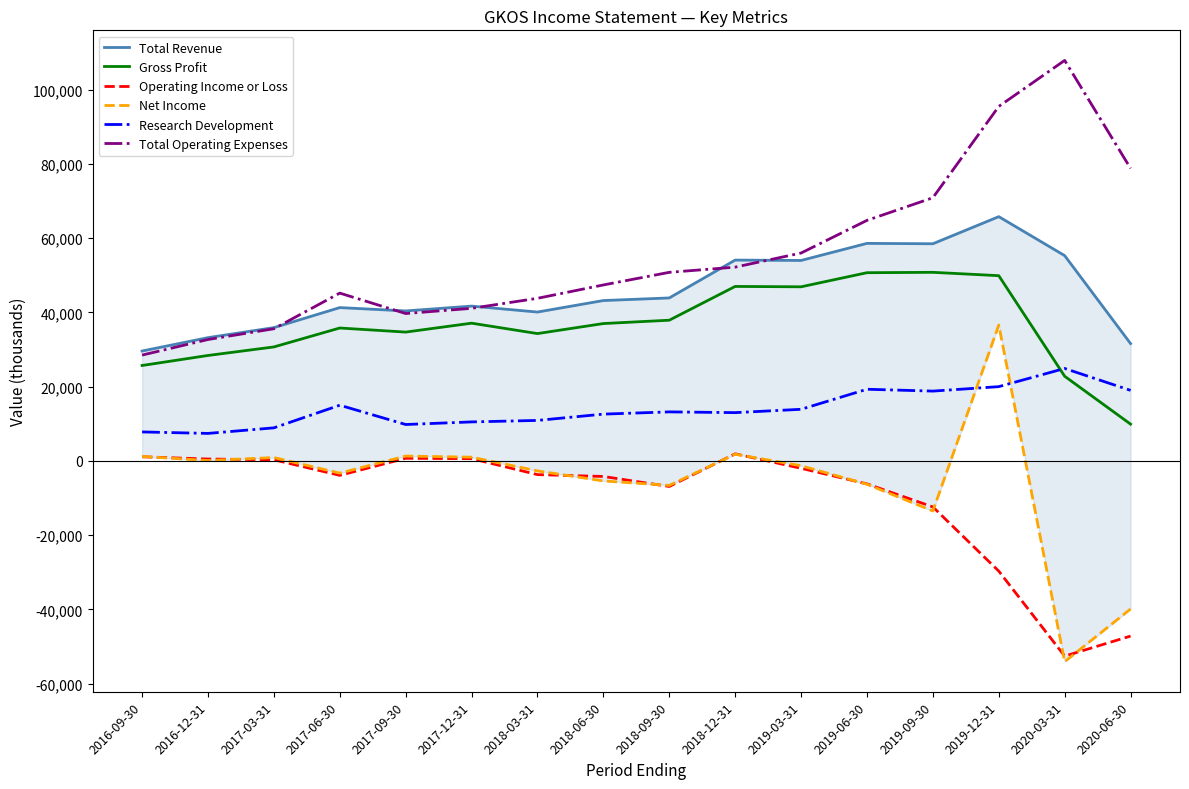

Reading right to left, what are all the values shown in this chart?

Total Revenue: 2020-06-30=31600	2020-03-31=55300	2019-12-31=65800	2019-09-30=58500	2019-06-30=58600	2019-03-31=54000	2018-12-31=54100	2018-09-30=43900	2018-06-30=43200	2018-03-31=40100	2017-12-31=41700	2017-09-30=40400	2017-06-30=41300	2017-03-31=35900	2016-12-31=33200	2016-09-30=29600
Gross Profit: 2020-06-30=9900	2020-03-31=22800	2019-12-31=49900	2019-09-30=50800	2019-06-30=50700	2019-03-31=46900	2018-12-31=47000	2018-09-30=37900	2018-06-30=37000	2018-03-31=34300	2017-12-31=37100	2017-09-30=34700	2017-06-30=35800	2017-03-31=30700	2016-12-31=28400	2016-09-30=25700
Operating Income or Loss: 2020-06-30=-47200	2020-03-31=-52600	2019-12-31=-29700	2019-09-30=-12400	2019-06-30=-6200	2019-03-31=-2000	2018-12-31=1900	2018-09-30=-6900	2018-06-30=-4200	2018-03-31=-3700	2017-12-31=600	2017-09-30=700	2017-06-30=-3900	2017-03-31=300	2016-12-31=500	2016-09-30=1100
Net Income: 2020-06-30=-39900	2020-03-31=-54100	2019-12-31=36600	2019-09-30=-13500	2019-06-30=-6300	2019-03-31=-1300	2018-12-31=1800	2018-09-30=-6600	2018-06-30=-5400	2018-03-31=-2700	2017-12-31=1000	2017-09-30=1300	2017-06-30=-3300	2017-03-31=900	2016-12-31=100	2016-09-30=1200
Research Development: 2020-06-30=19000	2020-03-31=24900	2019-12-31=20000	2019-09-30=18800	2019-06-30=19300	2019-03-31=13900	2018-12-31=13000	2018-09-30=13200	2018-06-30=12600	2018-03-31=10900	2017-12-31=10500	2017-09-30=9800	2017-06-30=15000	2017-03-31=8900	2016-12-31=7400	2016-09-30=7800
Total Operating Expenses: 2020-06-30=78800	2020-03-31=107900	2019-12-31=95500	2019-09-30=70900	2019-06-30=64800	2019-03-31=56000	2018-12-31=52200	2018-09-30=50800	2018-06-30=47400	2018-03-31=43800	2017-12-31=41100	2017-09-30=39700	2017-06-30=45200	2017-03-31=35600	2016-12-31=32700	2016-09-30=28500